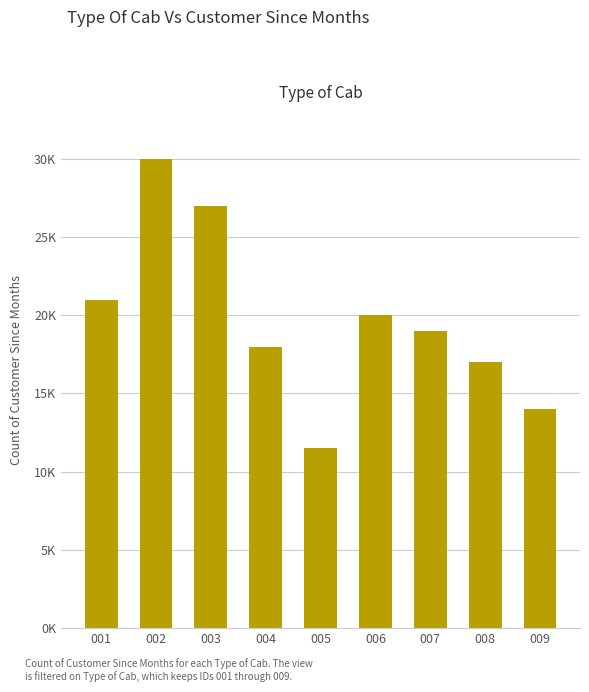

Are the bars horizontal?

No